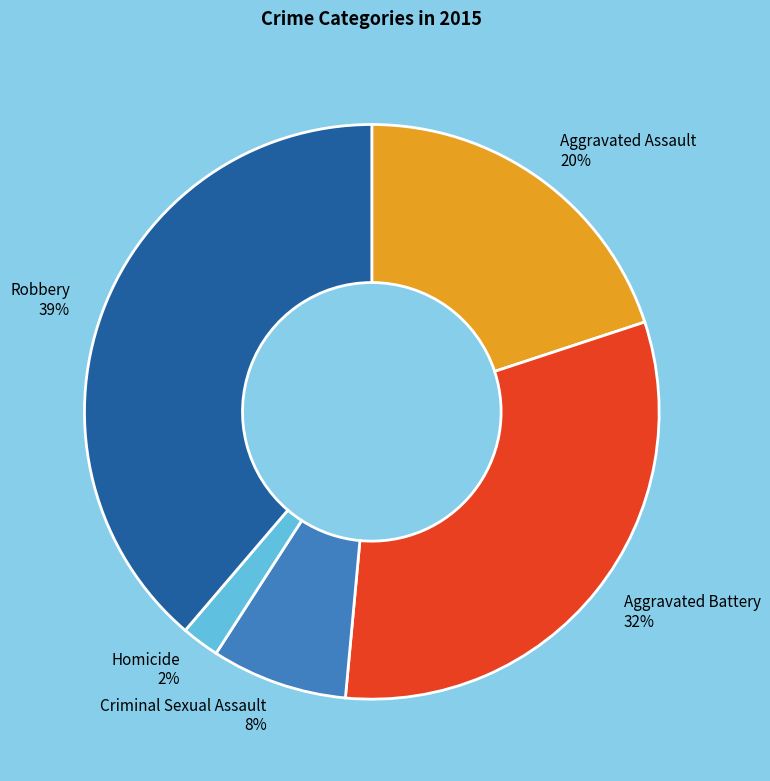

What percentage is the Homicide slice, to the nearest percent?

2%